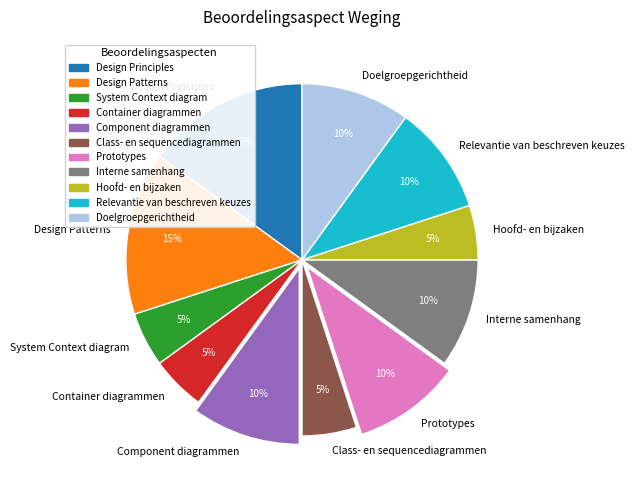

Do Design Principles and Hoofd- en bijzaken together represent more than half of the pie?

No